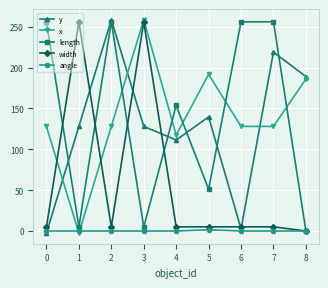

What is the difference between the highest and lowest values at 4?

153.6